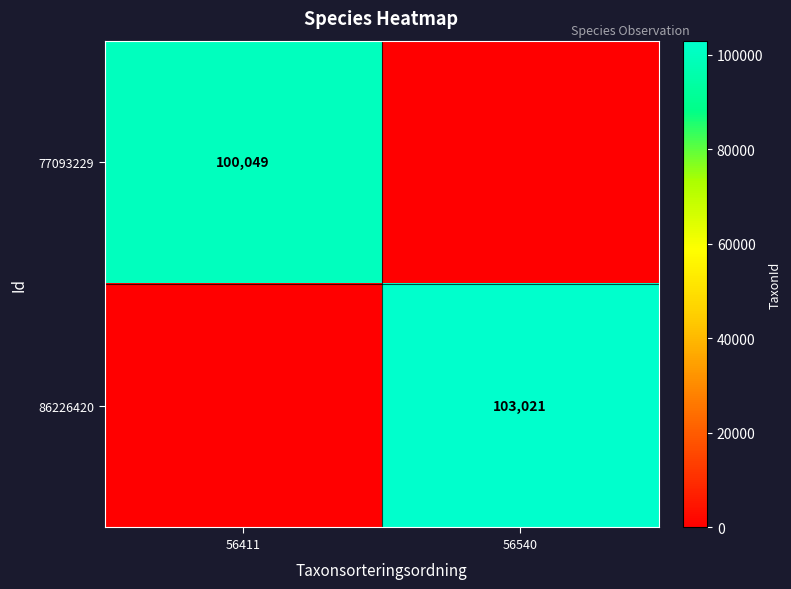

The 86226420 series shows 103021 at 56540. True or false?

True